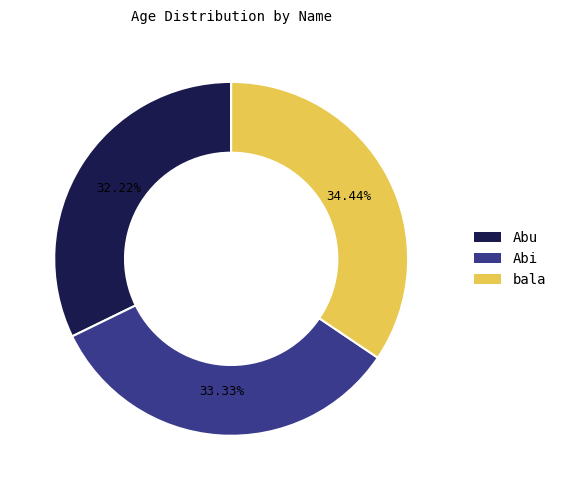

How many slices are in this pie chart?

3